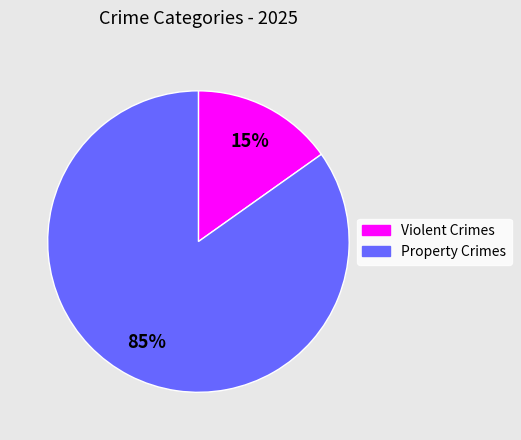

To the nearest percent, what is the average slice percentage?

50%